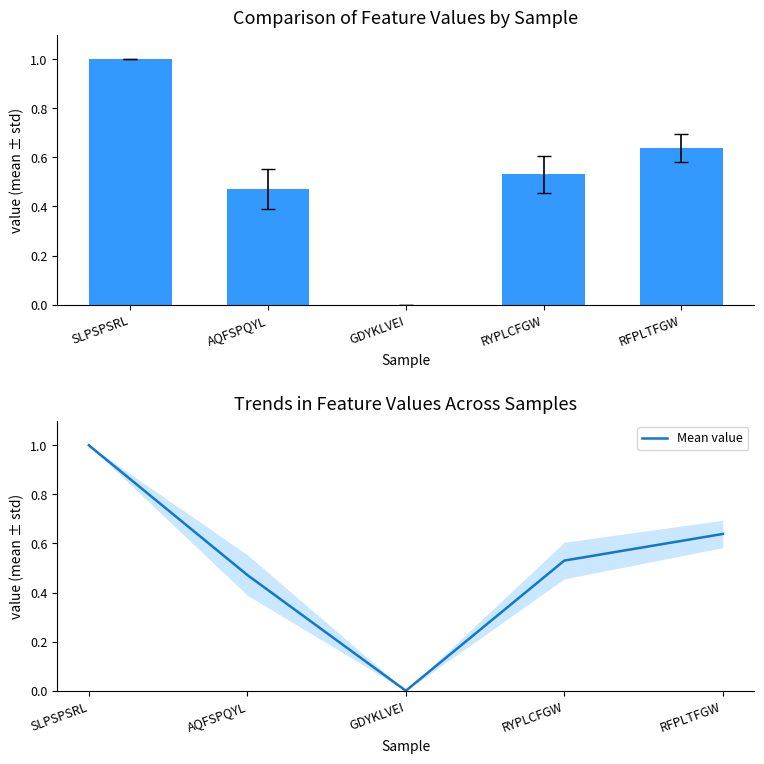

Which has a higher value, RFPLTFGW or AQFSPQYL?

RFPLTFGW